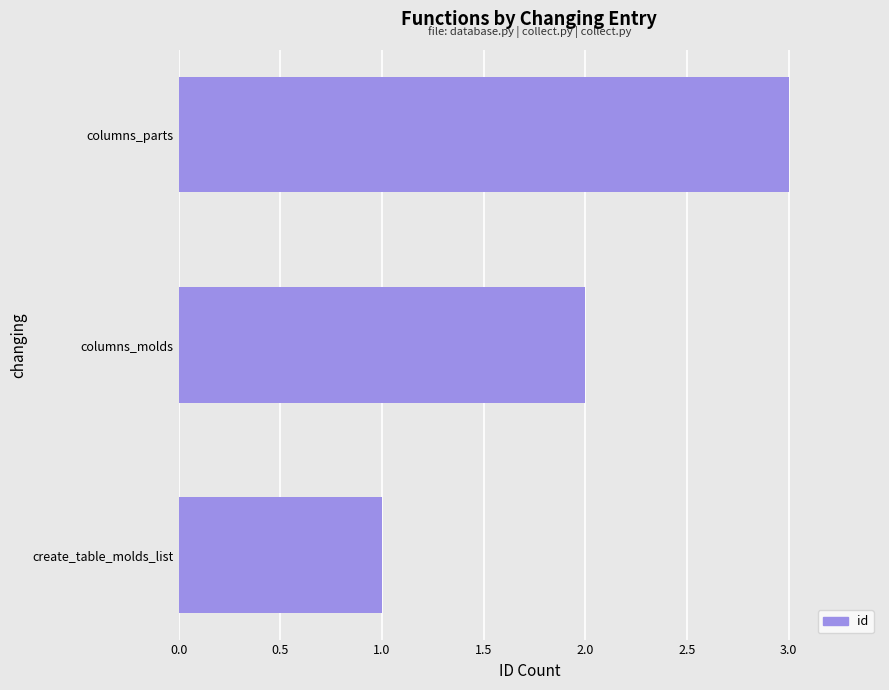

True or false: the data shows 1 at columns_parts.

False